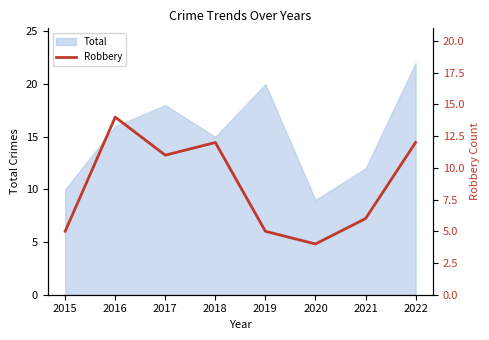

Count the number of values greater than 11.

3